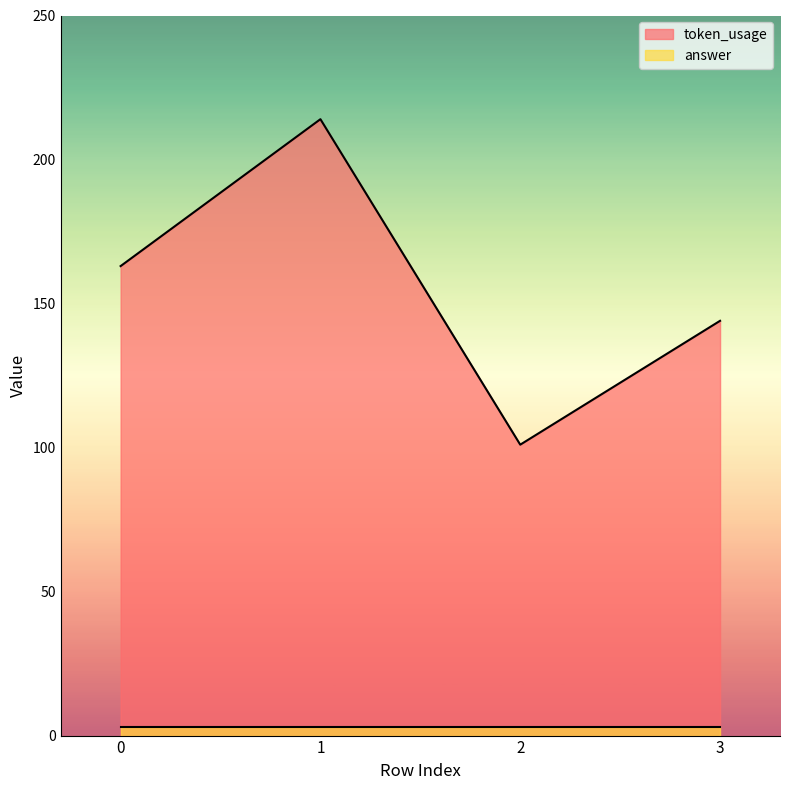

Reading left to right, list all the values displayed in this chart.

0=163	1=214	2=101	3=144